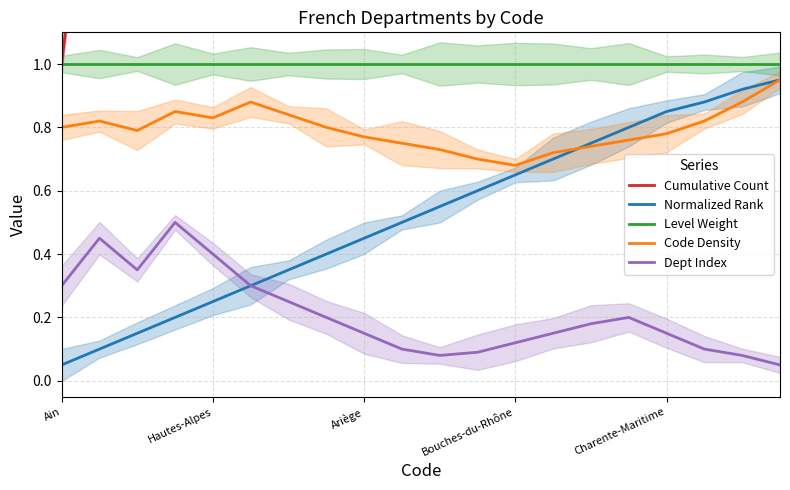

Count the Dept Index values in the range 0 to 1.

20